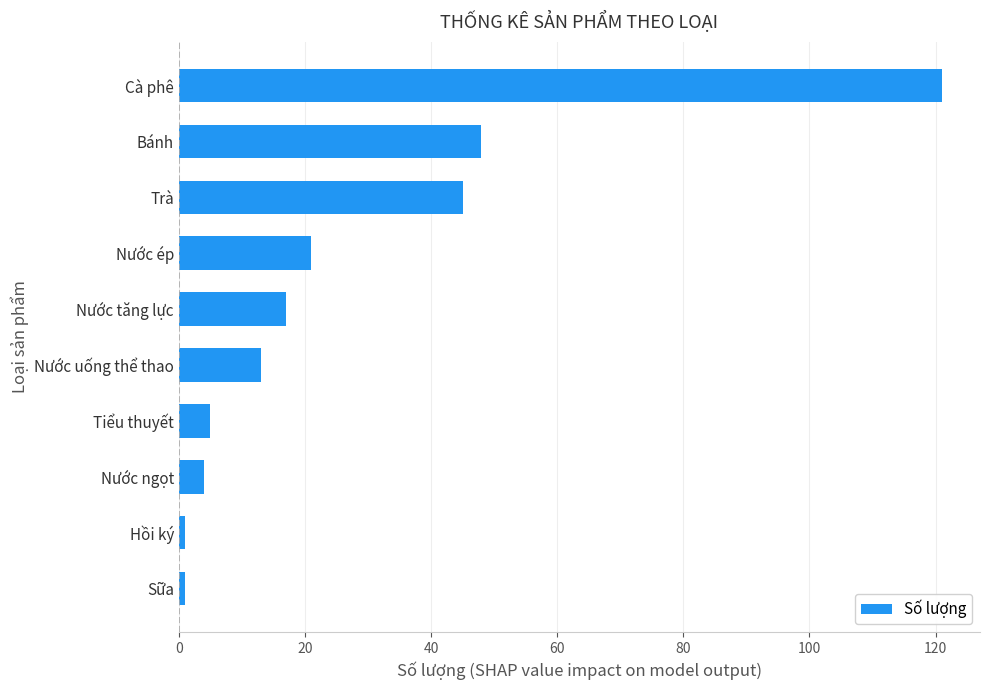

What is the maximum value shown in the chart?

121